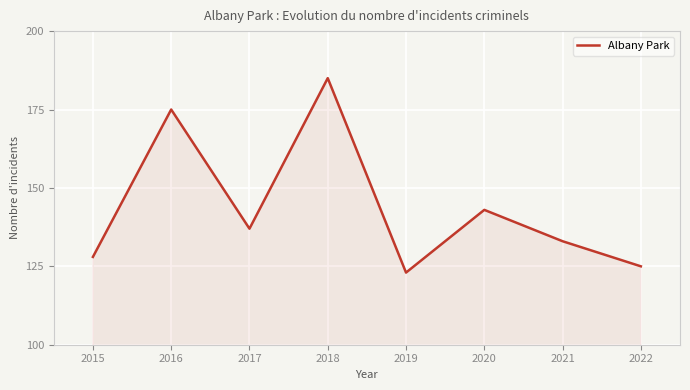

Reading left to right, extract all data points from this chart.

128	175	137	185	123	143	133	125